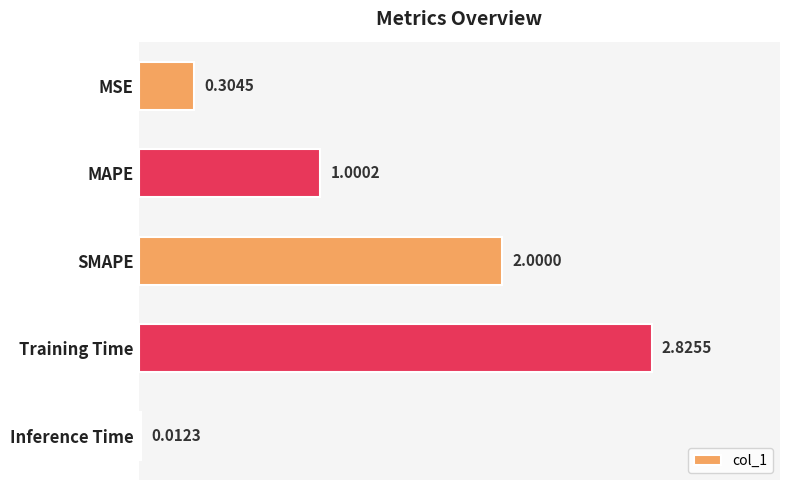

Rank the categories by value from lowest to highest.

Inference Time, MSE, MAPE, SMAPE, Training Time